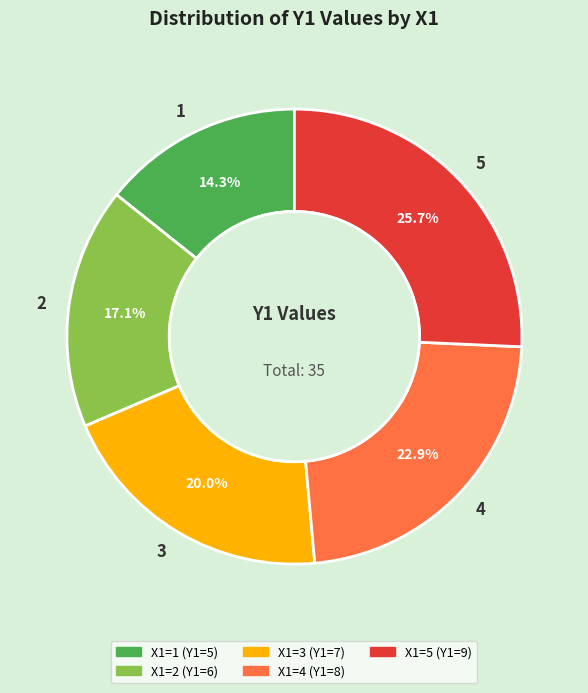

Is 4 the majority of the pie?

No